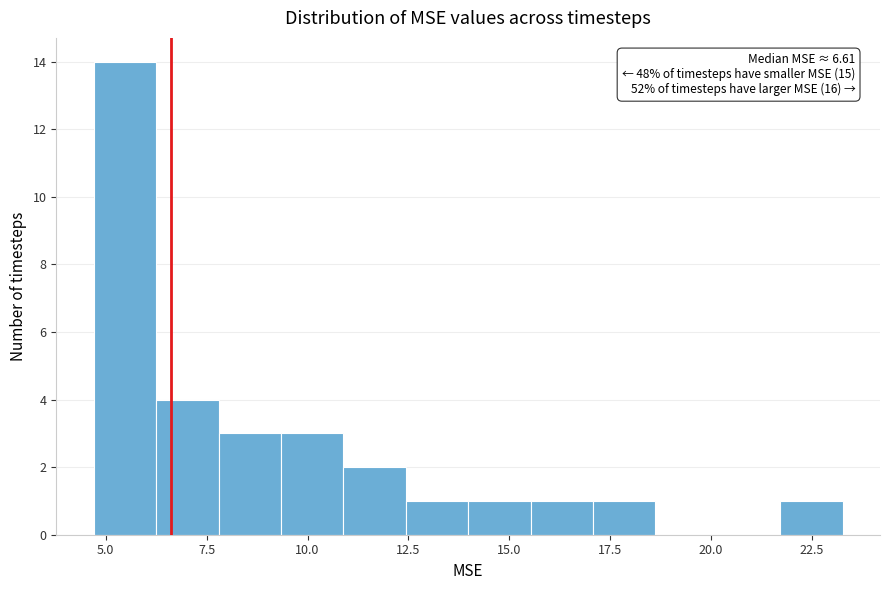

Around what value on the x-axis is the tallest bar? Give the approximate position of its centre, as read against the axis.

5.5